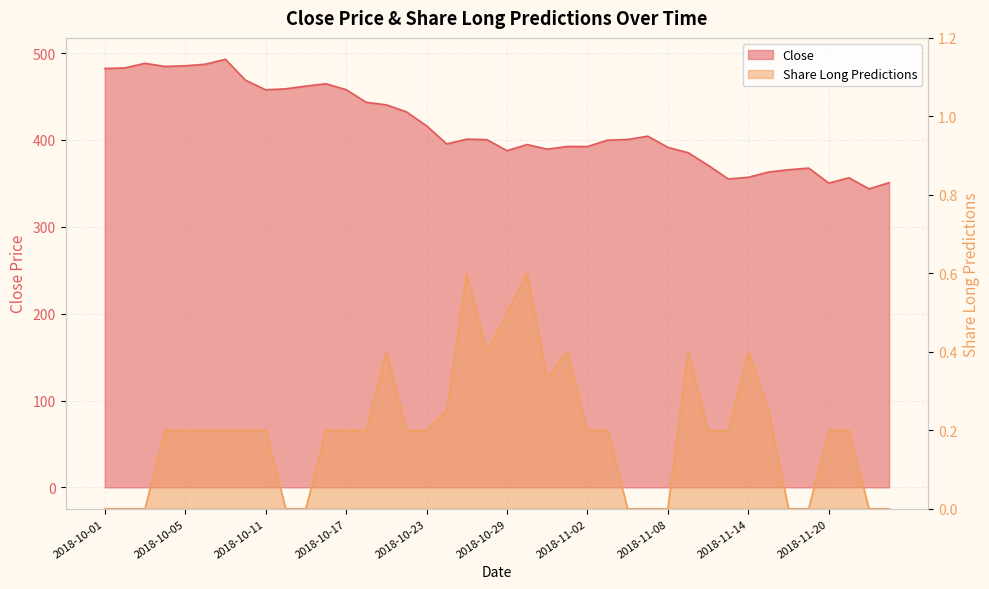

How many lines are shown in the chart?

2